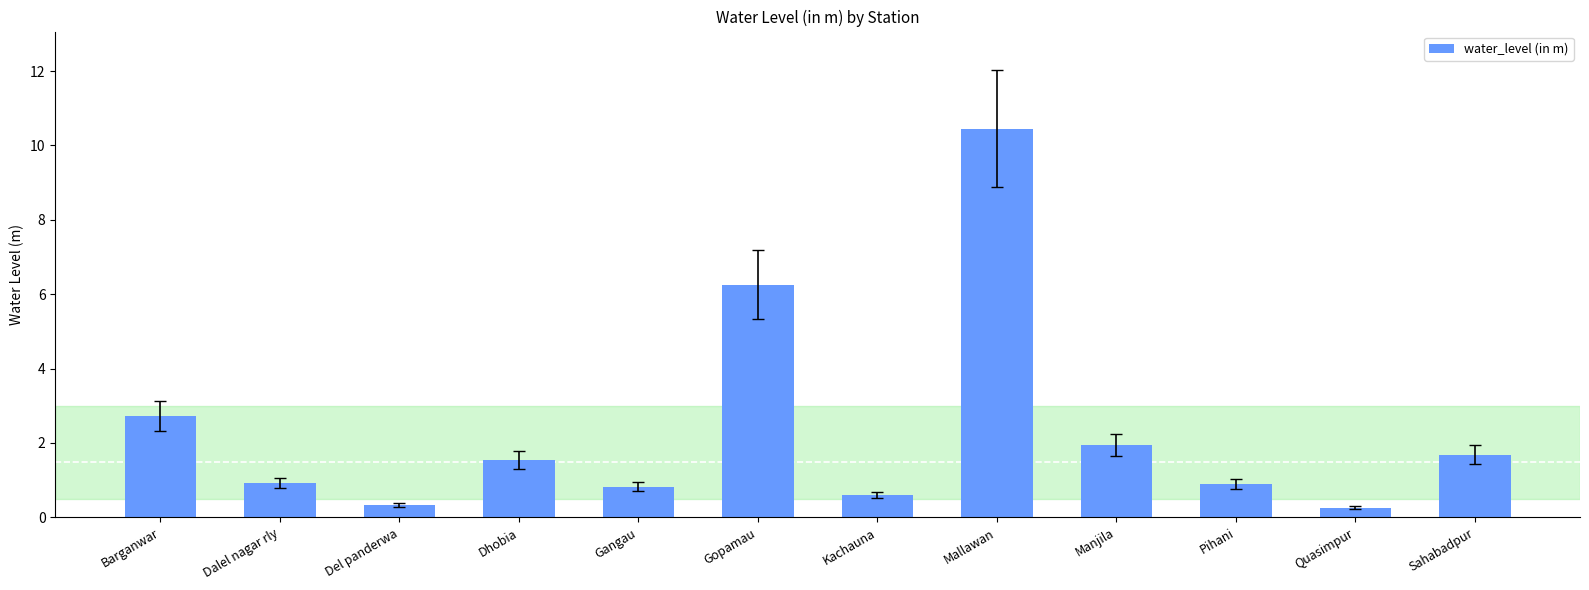

The chart shows a value of 1.7 at Sahabadpur. True or false?

True